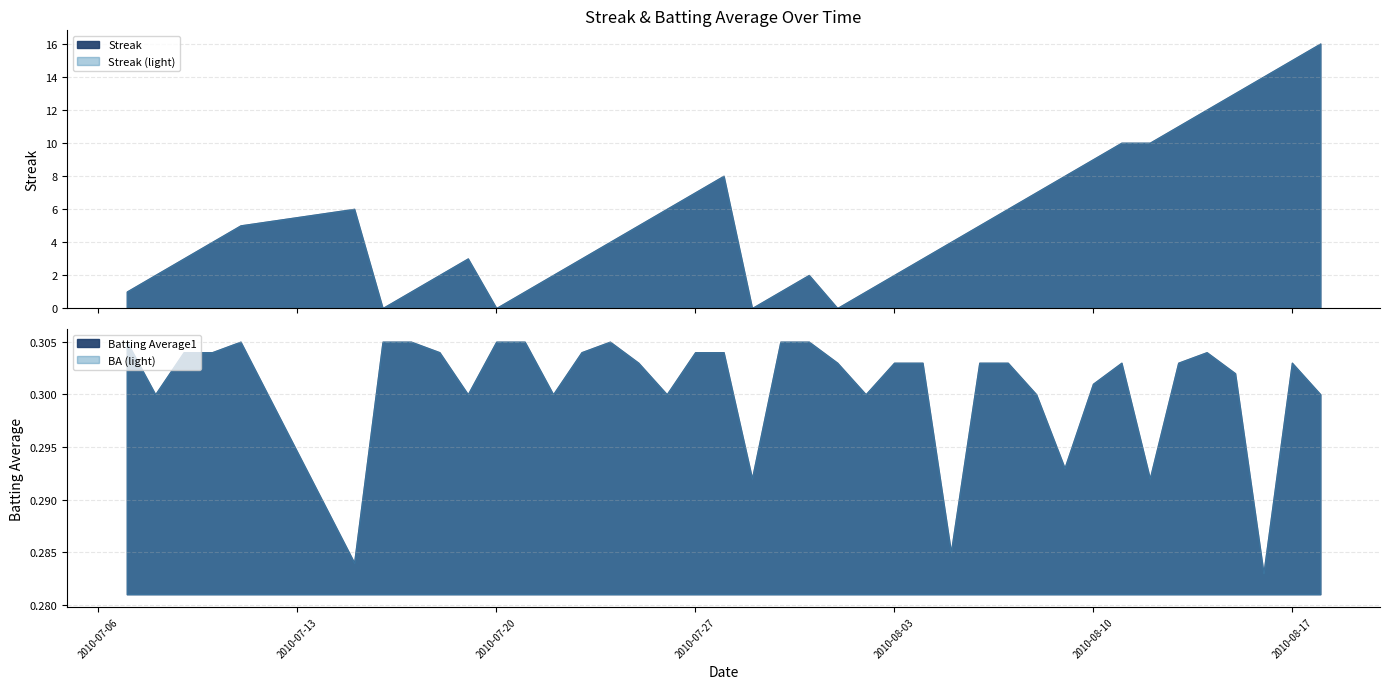

What is the label of the 6th point from the right?

2010-08-13